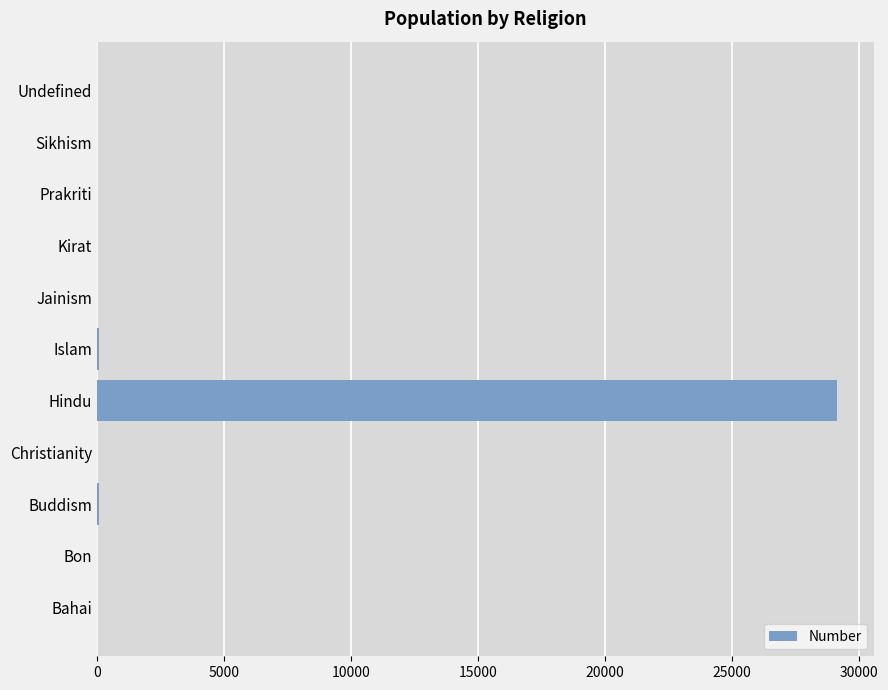

Is it true that the value at Kirat is 0?

True